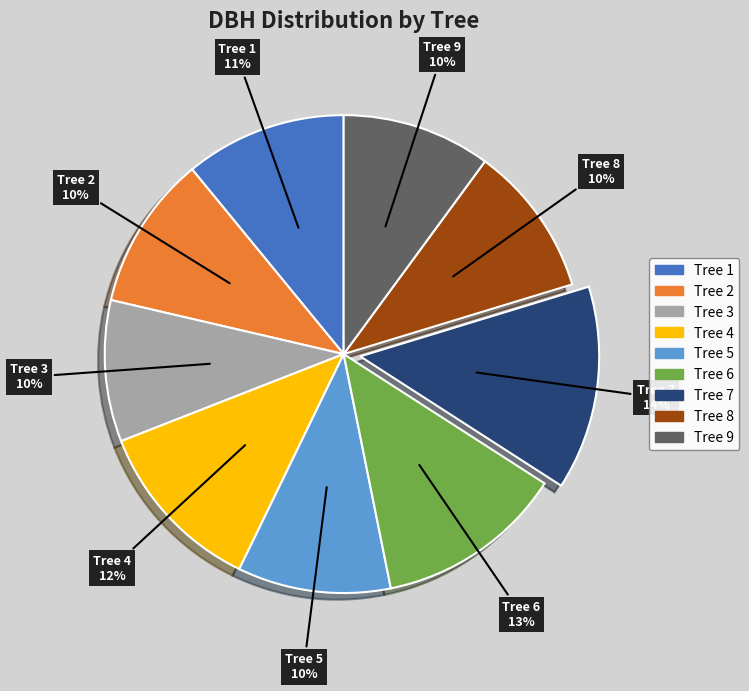

Is there a majority slice in this chart?

No